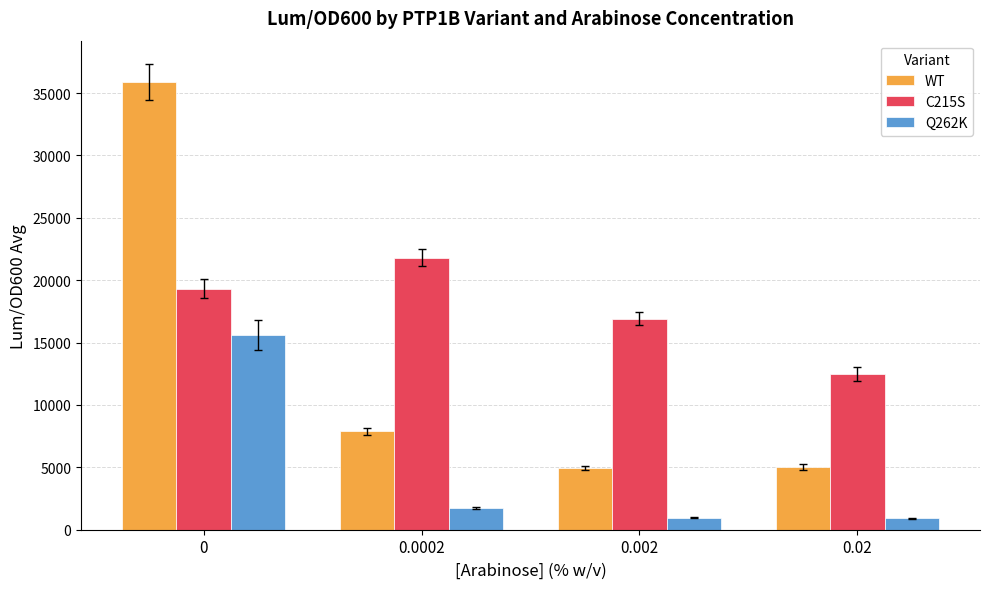

Which series changed the most between 0 and 0.0002?

WT